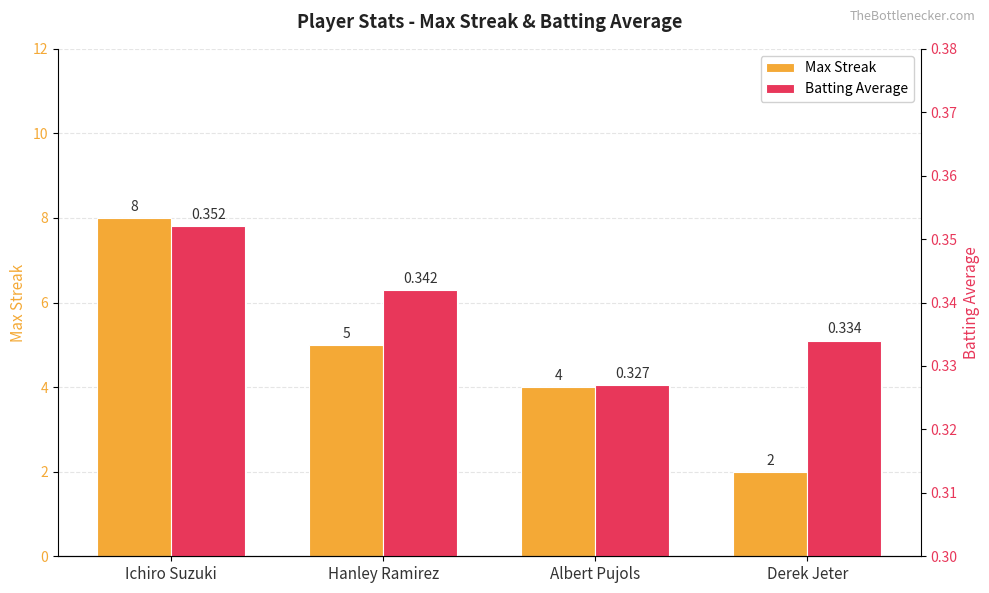

Which series has the largest range (max minus min)?

Max Streak